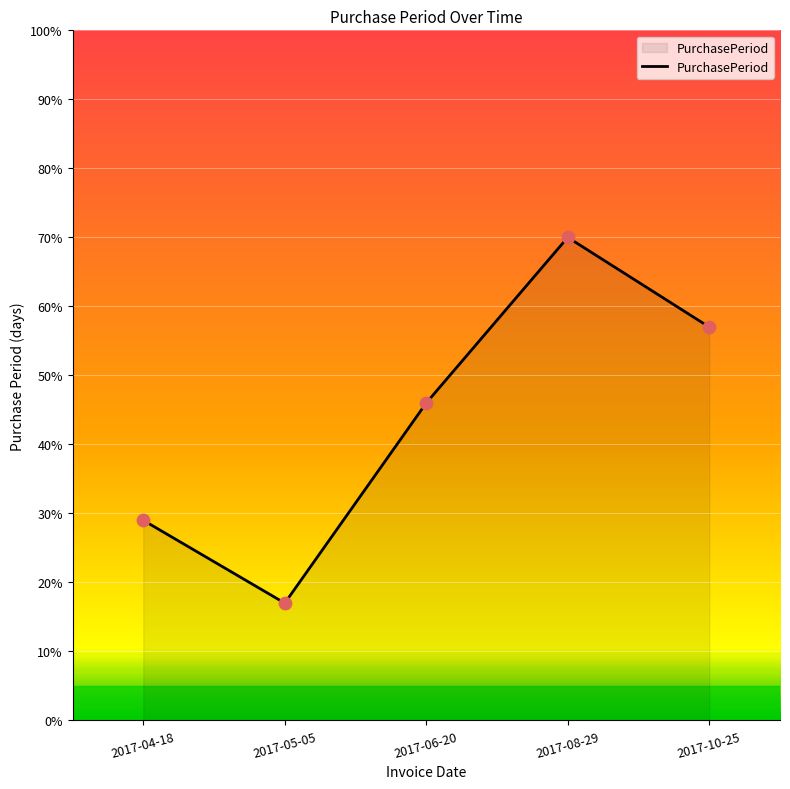

Which has a higher value, 2017-04-18 or 2017-06-20?

2017-06-20